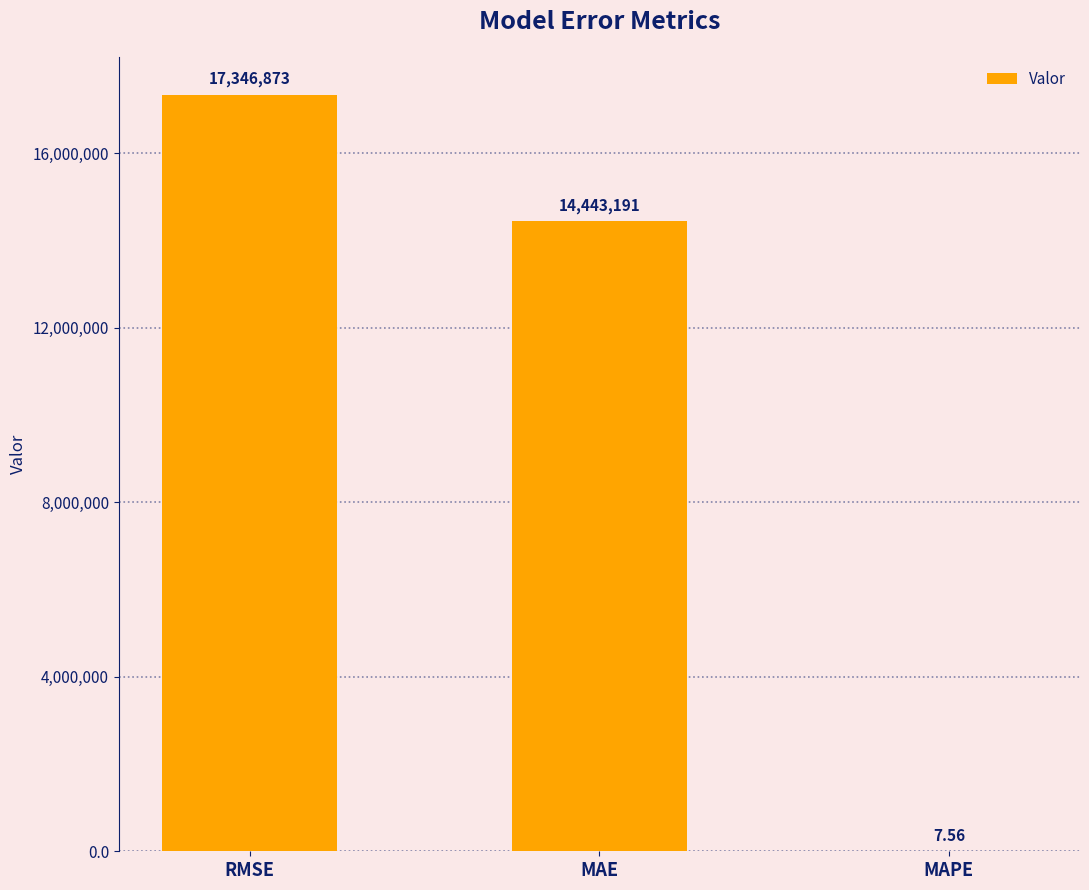

True or false: the data shows 14443191.1 at MAE.

True